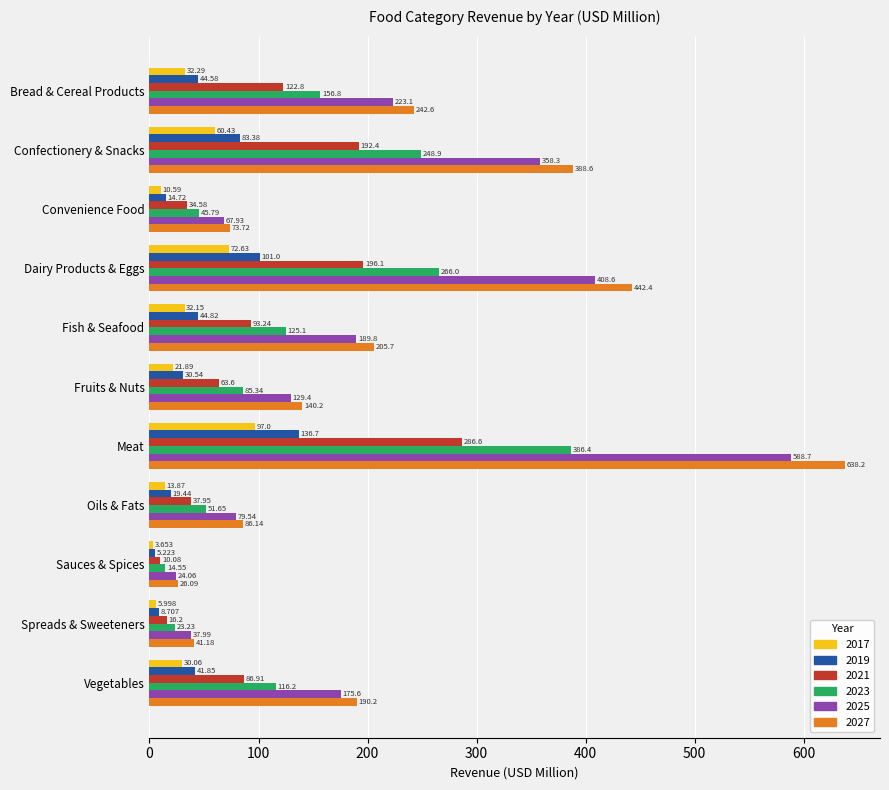

How many data points does each series have?

11